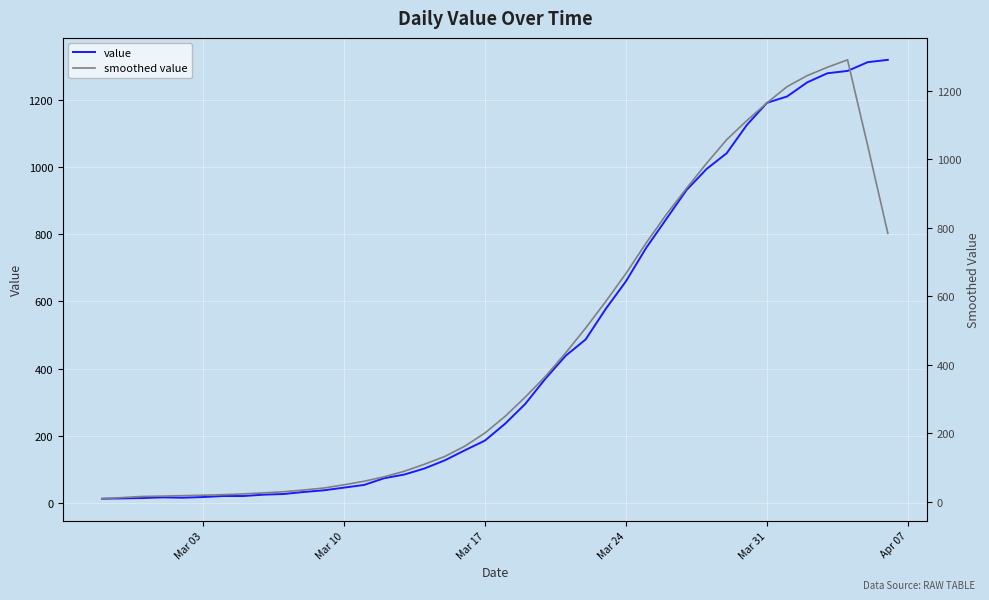

Reading left to right, what are all the values shown in this chart?

value: 13.0	14.0	15.0	17.0	16.0	18.0	21.0	21.0	25.0	27.0	33.0	38.0	46.0	54.0	74.0	85.0	103.0	127.0	157.0	186.0	236.0	295.0	370.0	438.0	487.0	578.0	660.0	759.0	845.0	931.0	994.0	1041.0	1125.0	1191.0	1210.0	1252.0	1279.0	1286.0	1312.0	1319.0
smoothed value: 8.4	11.8	15.0	16.0	17.4	18.6	20.2	22.4	25.4	28.8	33.8	39.6	49.0	59.4	72.4	88.6	109.2	131.6	161.8	200.2	248.8	305.0	365.2	433.6	506.6	584.4	665.8	754.6	837.8	914.0	987.2	1056.4	1112.2	1163.8	1211.4	1243.6	1267.8	1289.6	1039.2	783.4